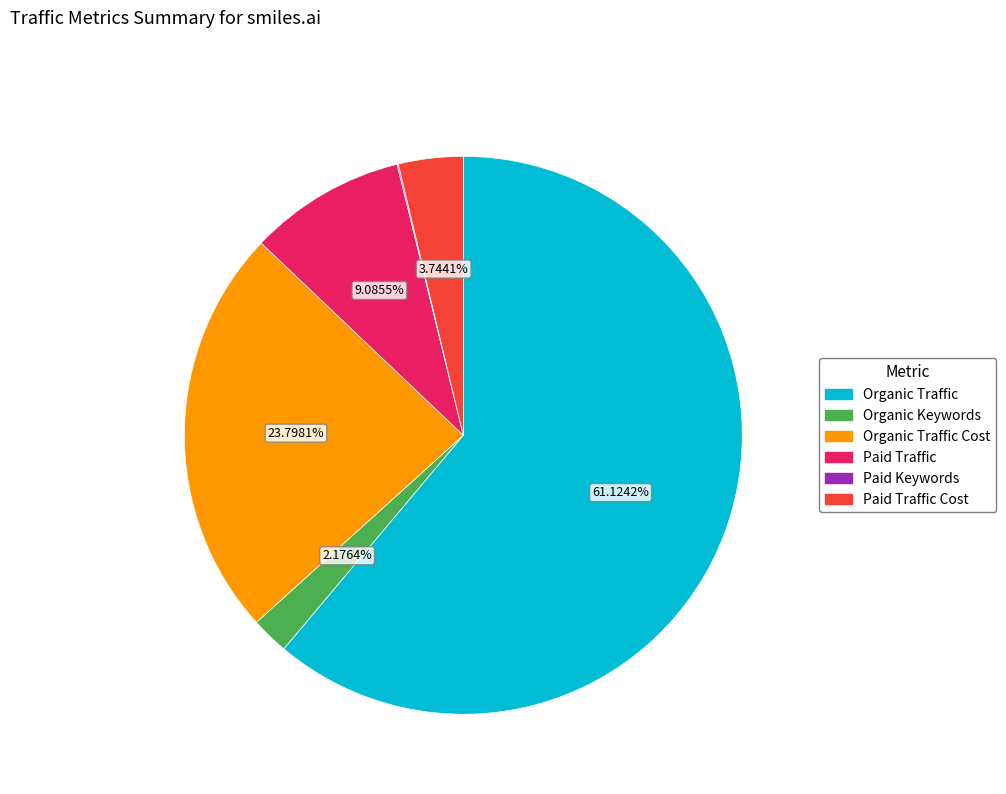

Is there any slice that represents more than half of the pie?

Yes